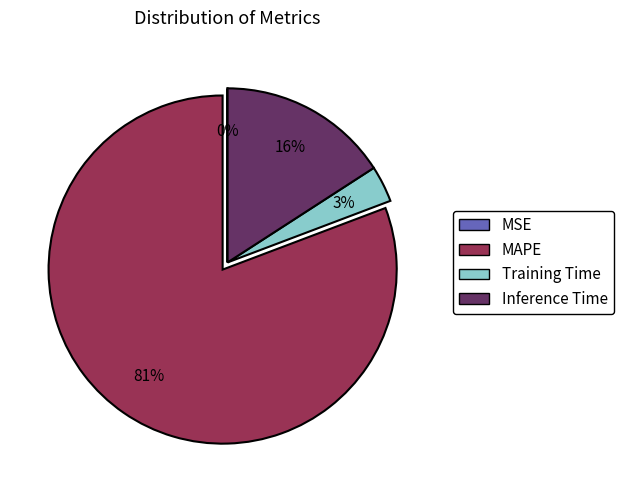

To the nearest percent, what is the combined percentage of MAPE and Training Time?

84%